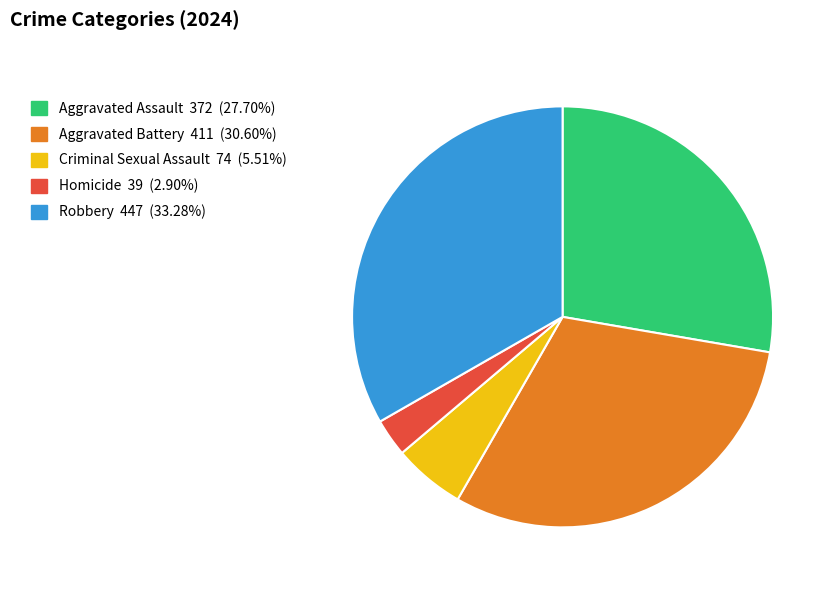

Which slice is the largest?

Robbery